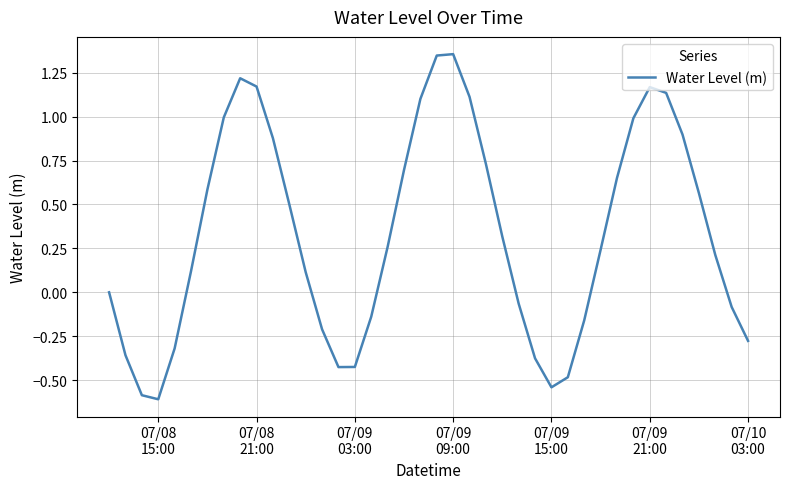

What is the minimum value shown in the chart?

-0.6